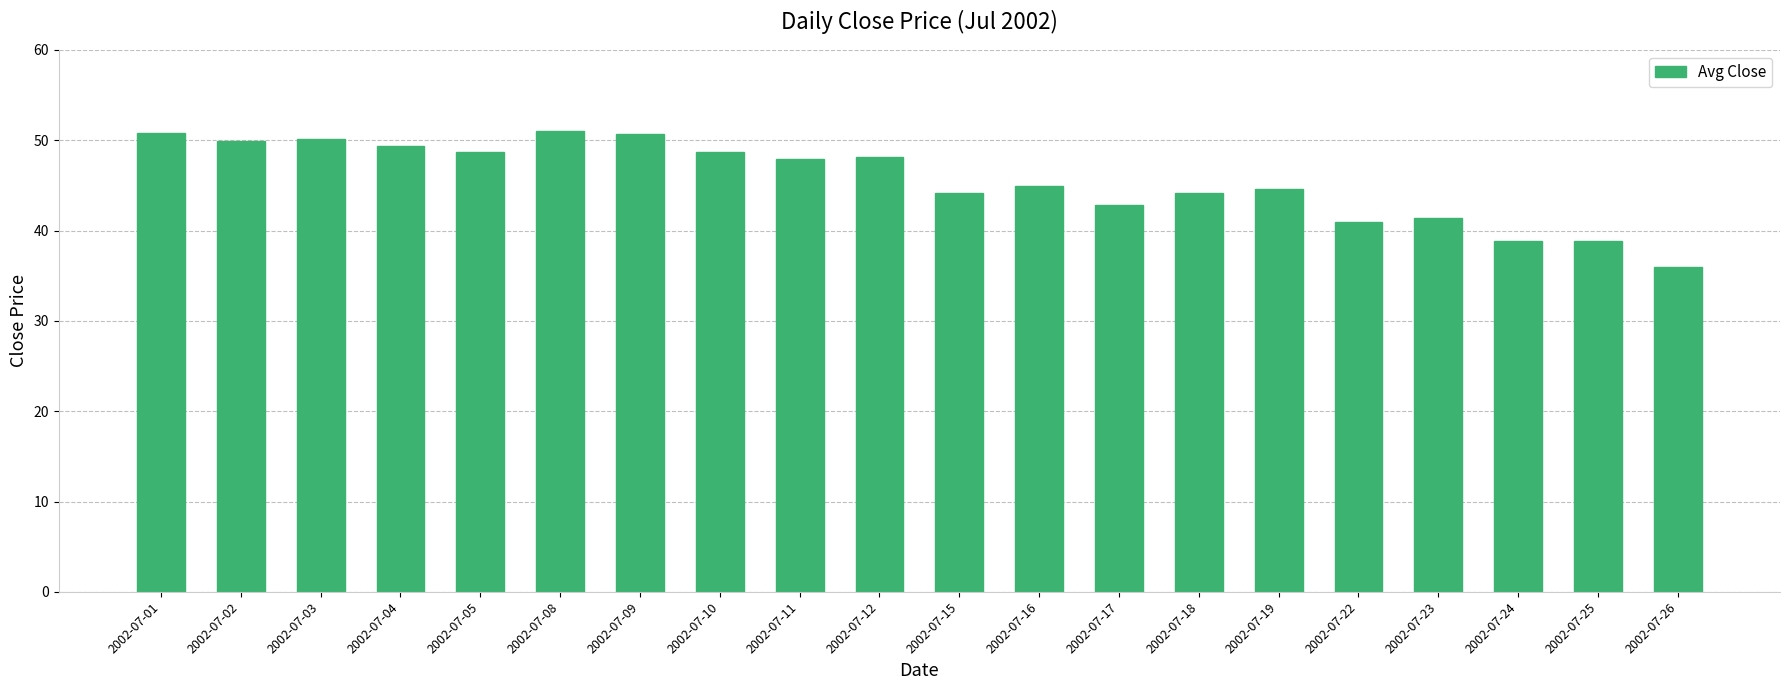

What is the sum of the values at 2002-07-18 and 2002-07-04?

93.6